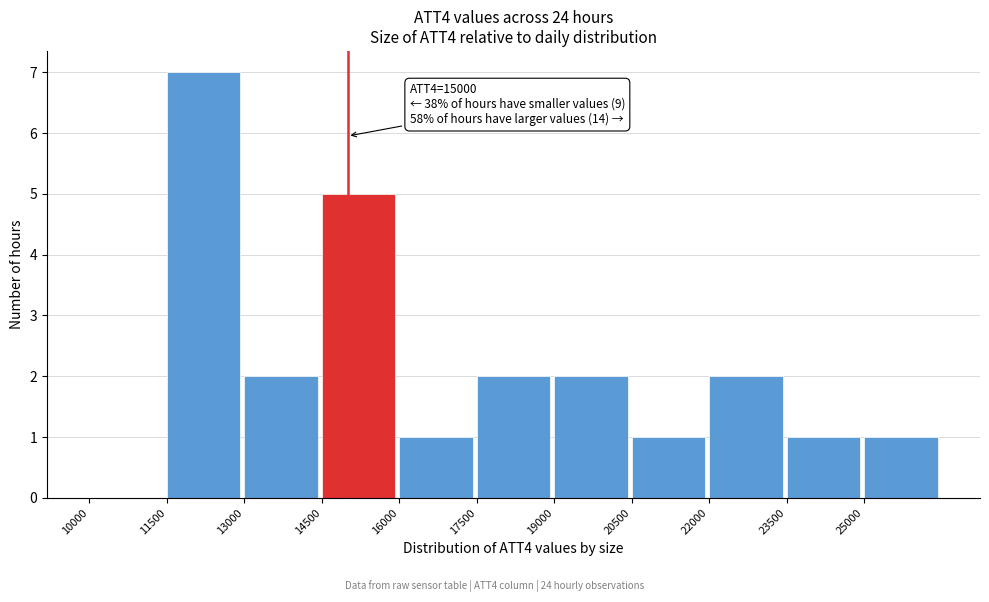

Over which range of the x-axis is the bar tallest?

11500 to 13000